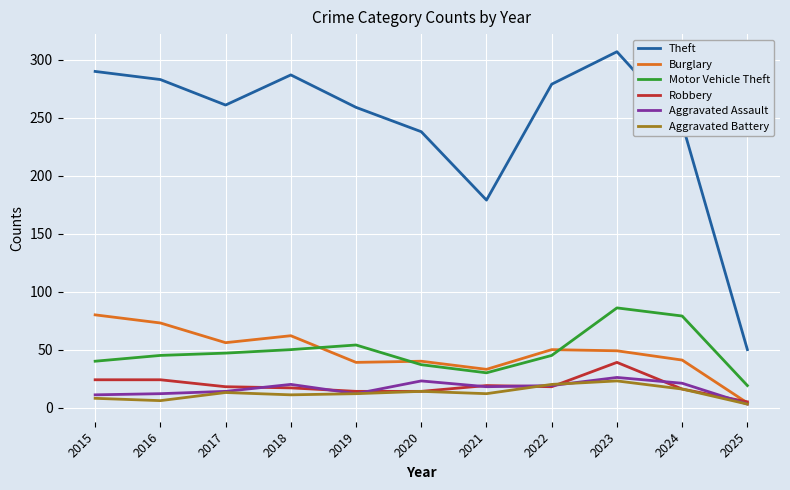

How many values in the Robbery series are below 18?

5